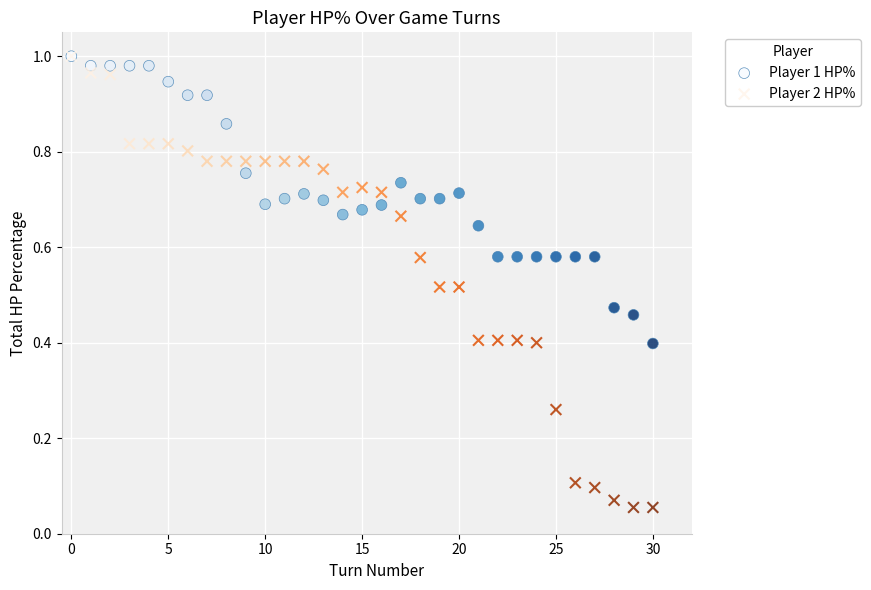

Which series has the widest spread of Y values?

Player 2 HP%